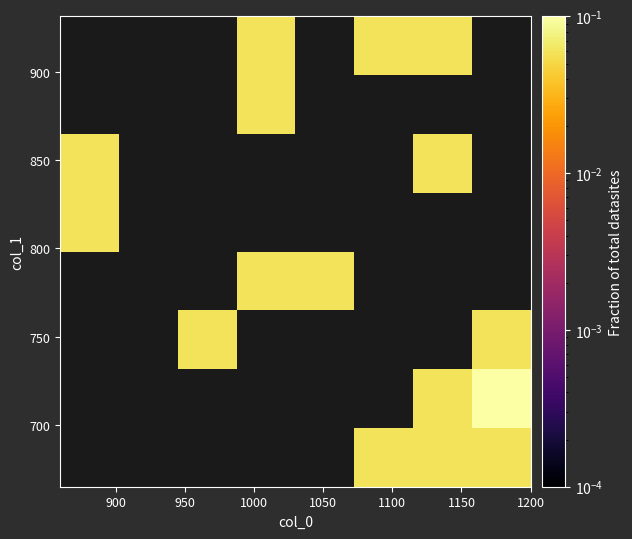

What is the greatest value displayed?

0.1